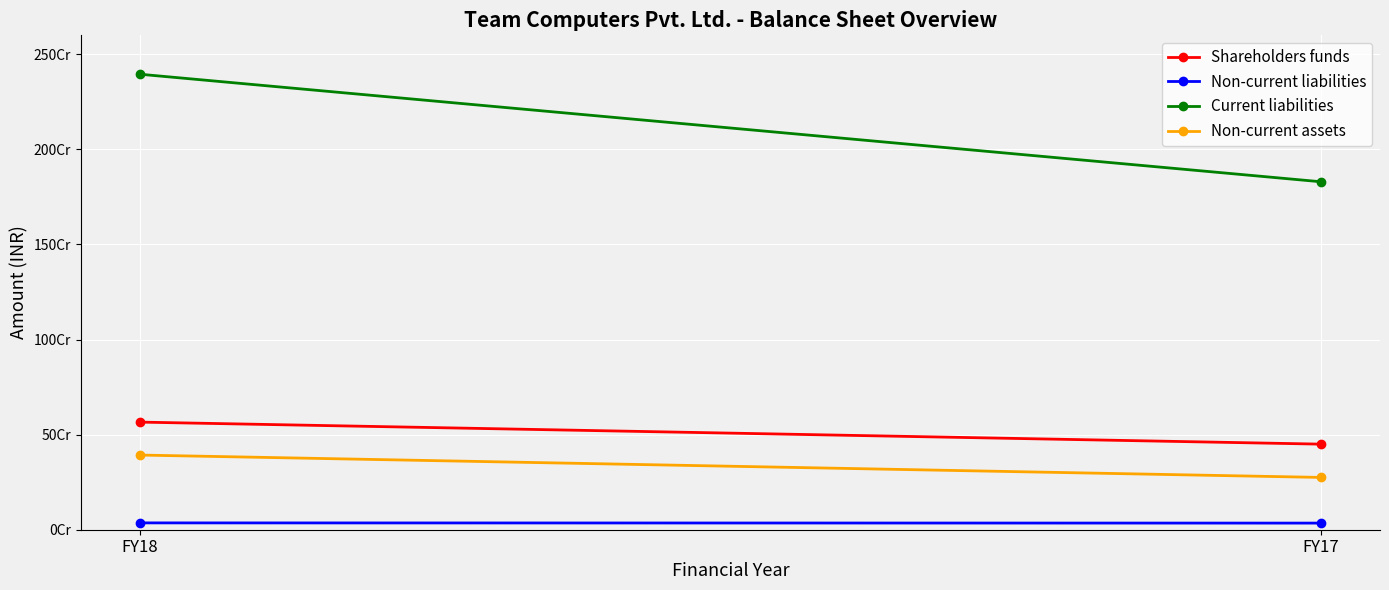

At which category is the sum across all series the highest?

FY18